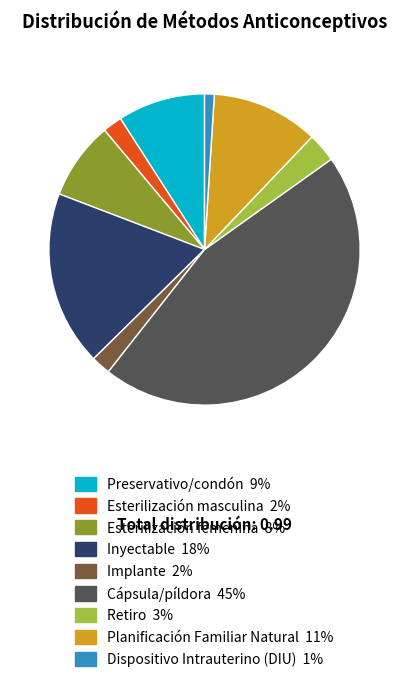

Combined, do Planificación Familiar Natural and Esterilización femenina account for over 50%?

No